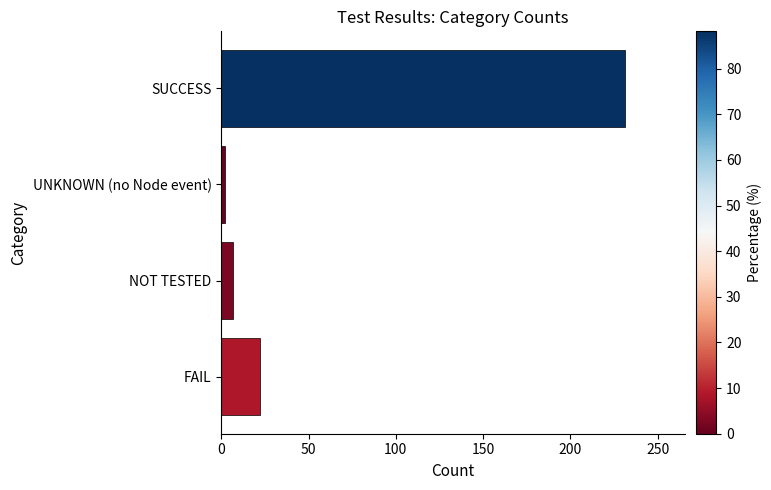

True or false: the data shows 231 at SUCCESS.

True